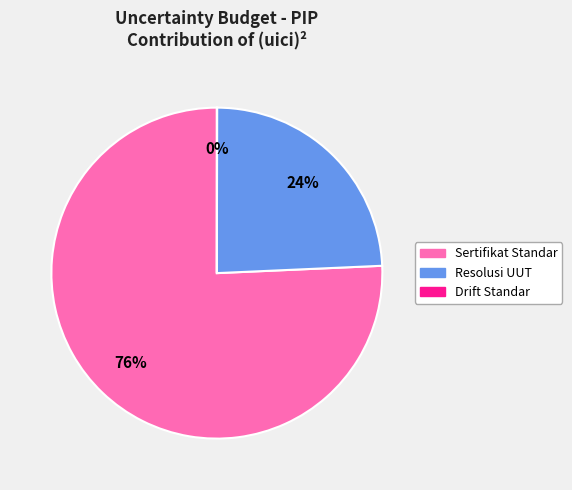

The Sertifikat Standar slice represents 81% of the pie. True or false?

False